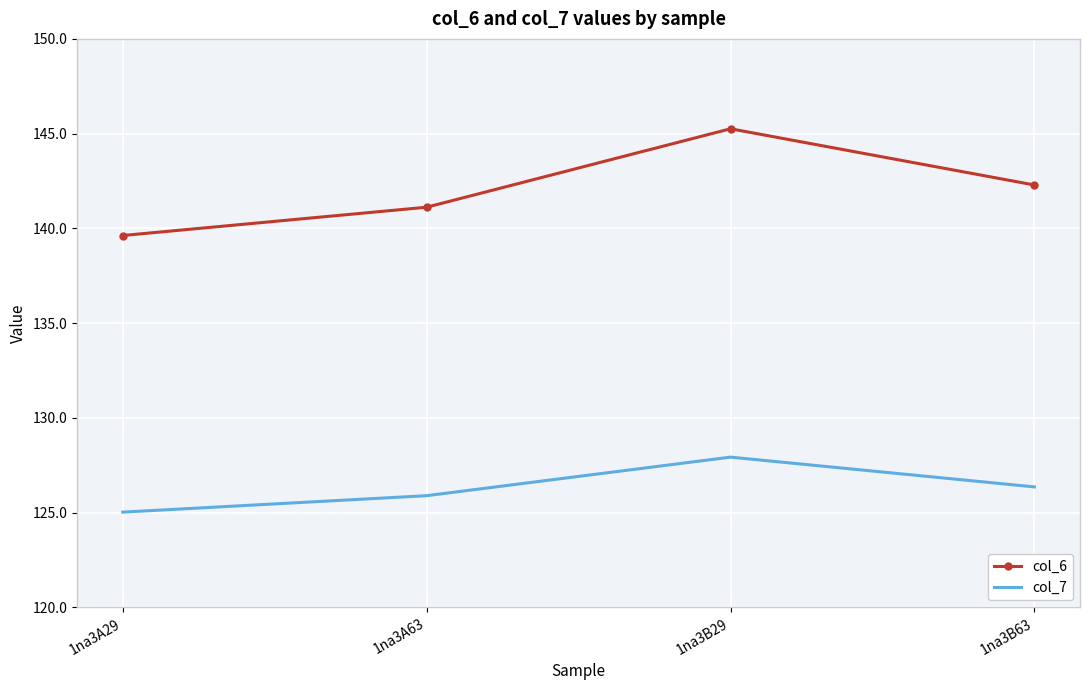

Reading left to right, transcribe all the data shown in this chart.

col_6: 139.6	141.1	145.3	142.3
col_7: 125.0	125.9	127.9	126.4